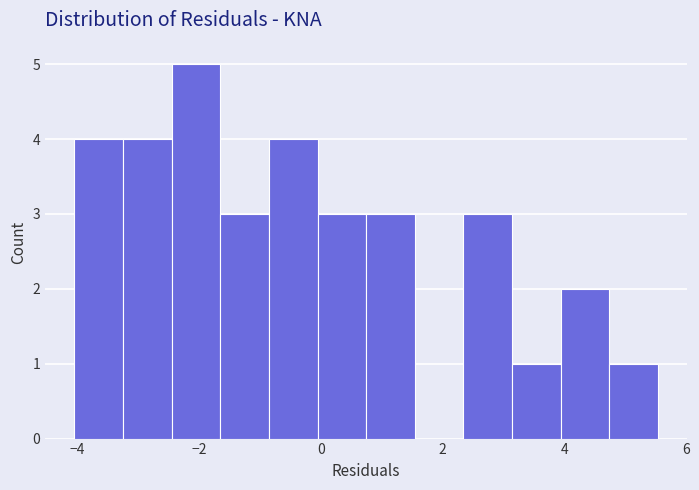

Around what value on the x-axis is the tallest bar? Give the approximate position of its centre, as read against the axis.

-2.0